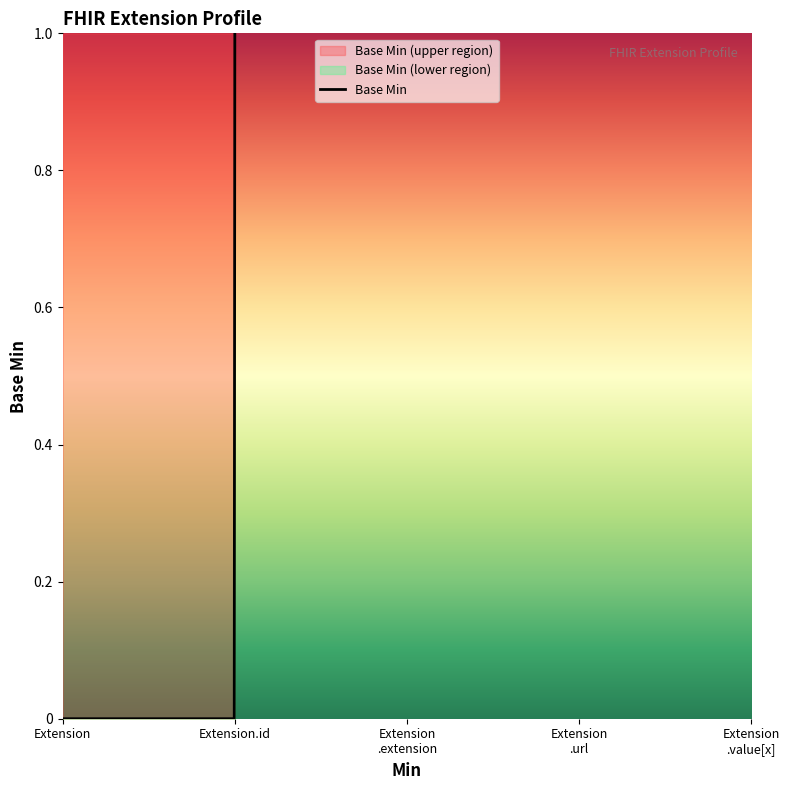

Is this an area chart (filled region under the line)?

No